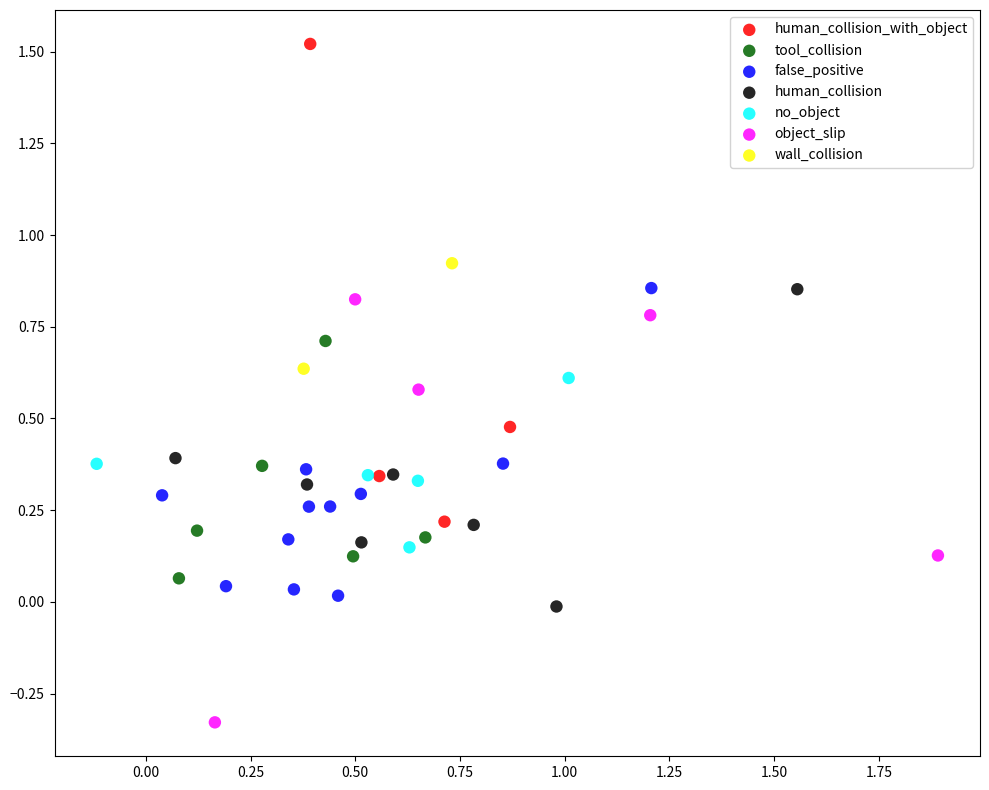

Which series has the largest Y range (max minus min)?

human_collision_with_object